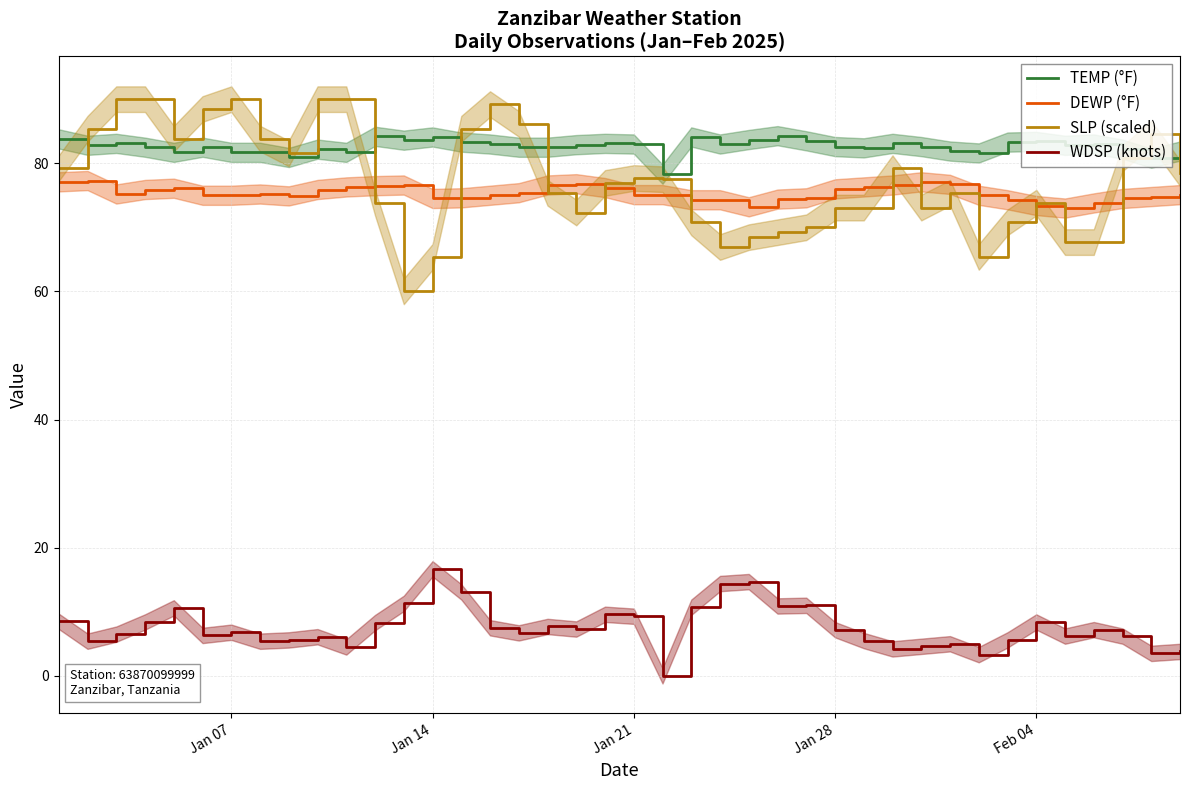

What are all the series names shown in the legend?

TEMP (°F), DEWP (°F), SLP (scaled), WDSP (knots)